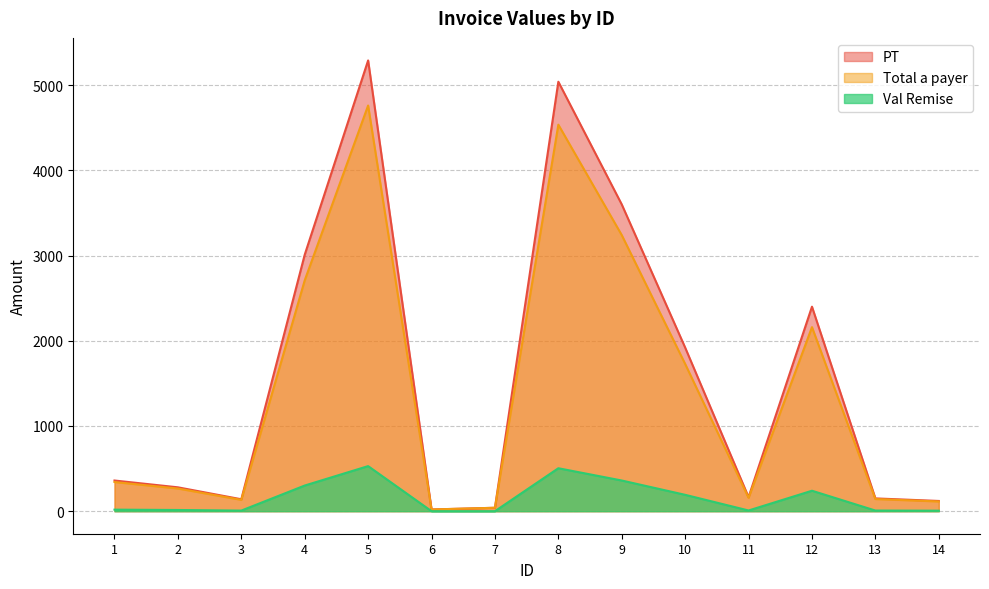

True or false: PT and Total a payer cross at least once.

False